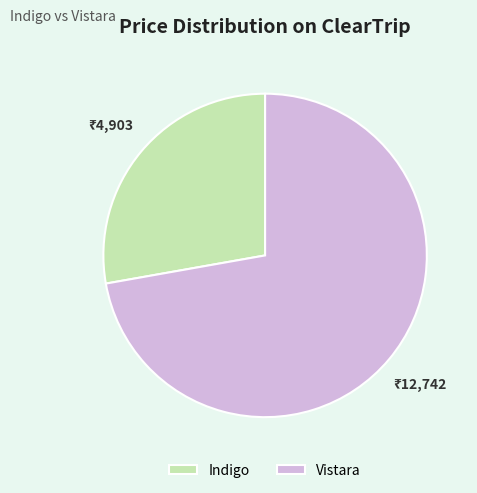

The Vistara slice represents 72% of the pie. True or false?

True